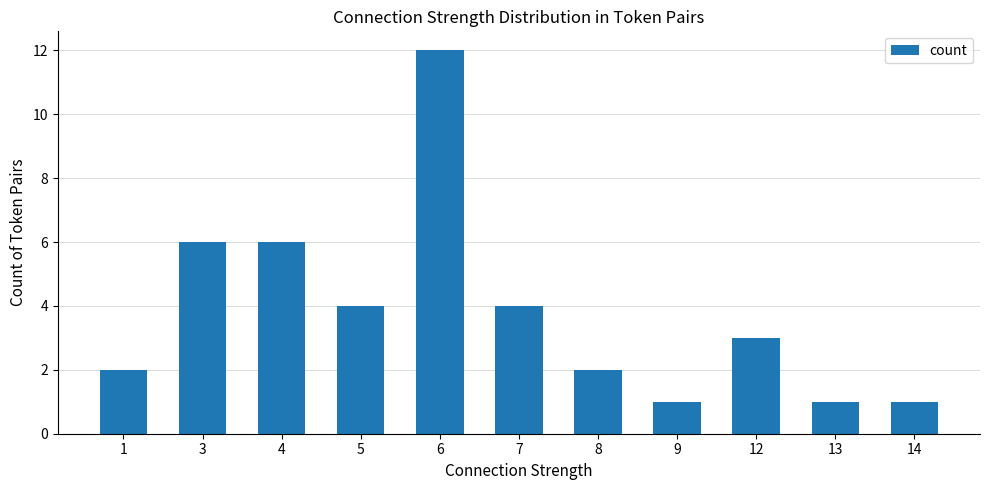

Count the number of data series in this chart.

1